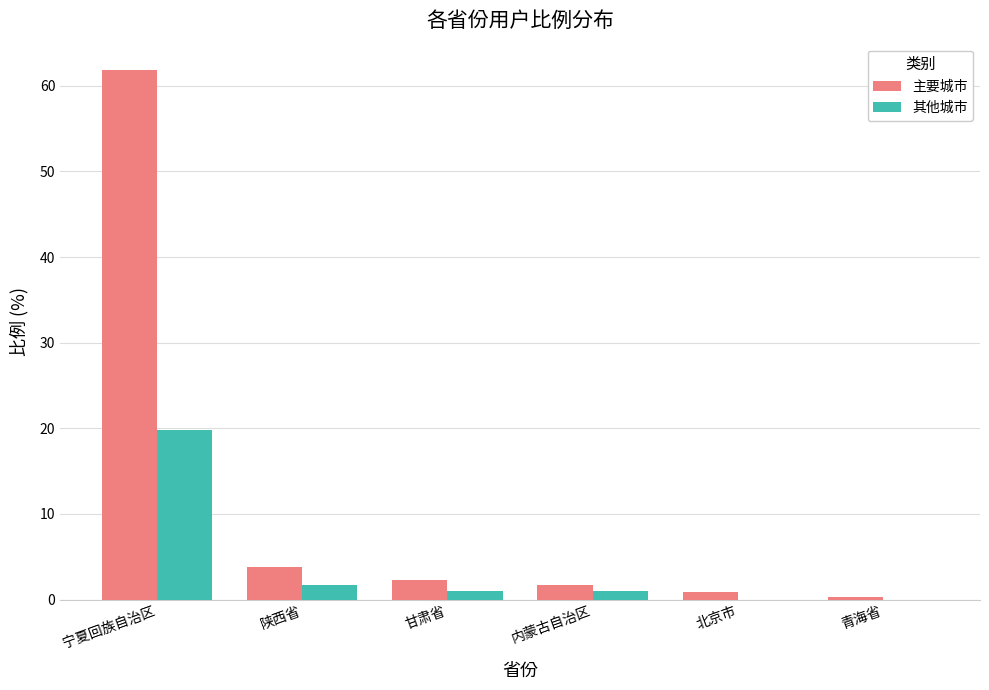

At which category is the sum across all series the highest?

宁夏回族自治区